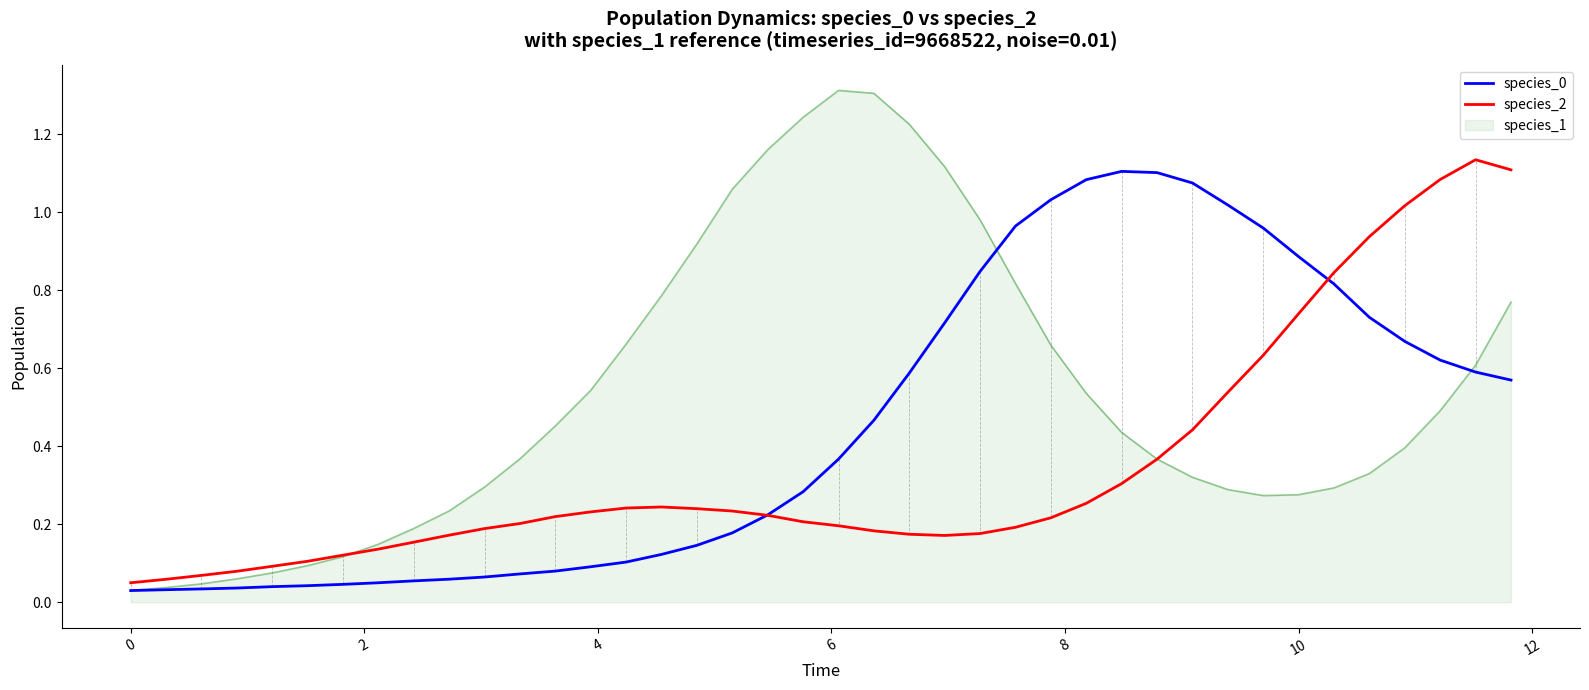

Which series has the largest range (max minus min)?

species_1